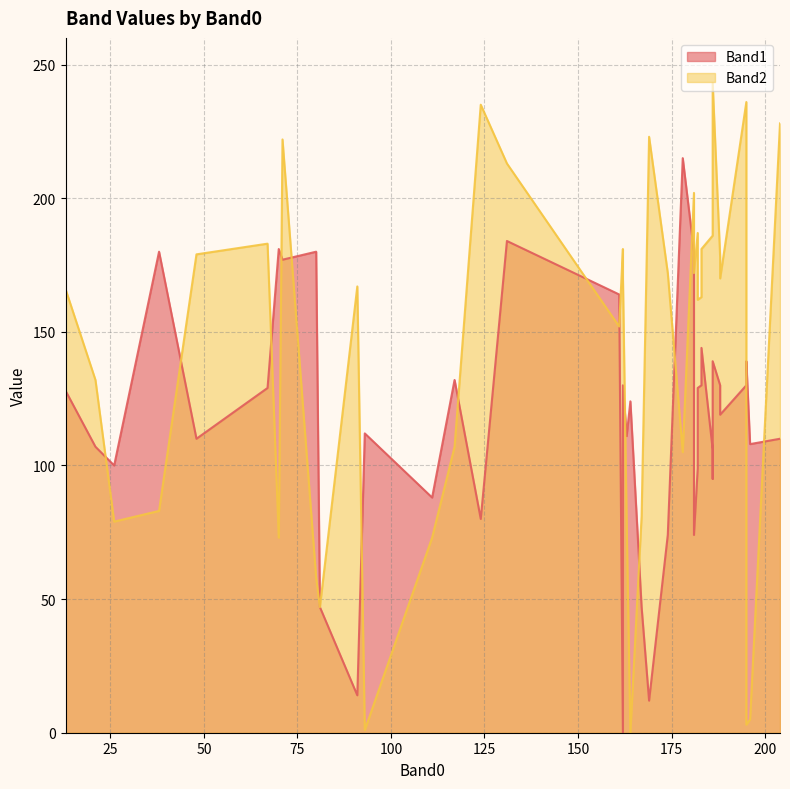

Which series has the widest spread of values?

Band2